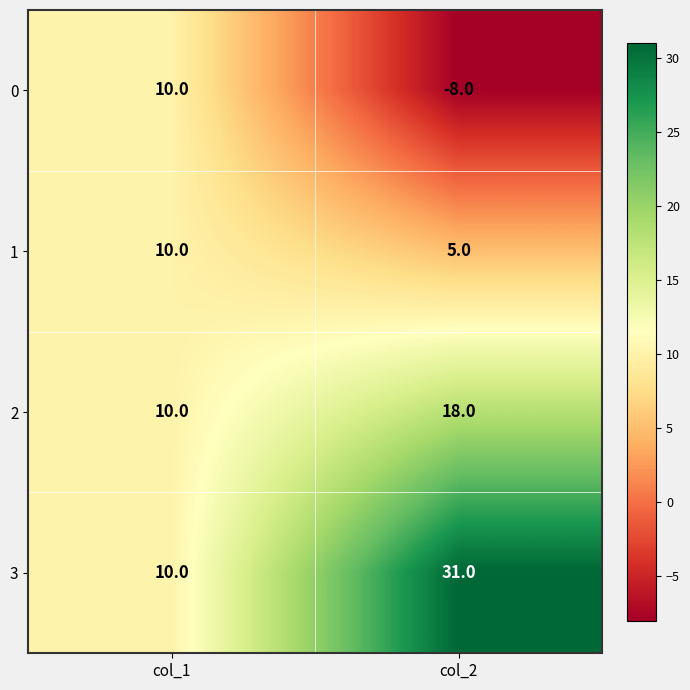

What is the difference between the 0 values at col_2 and col_1?

18